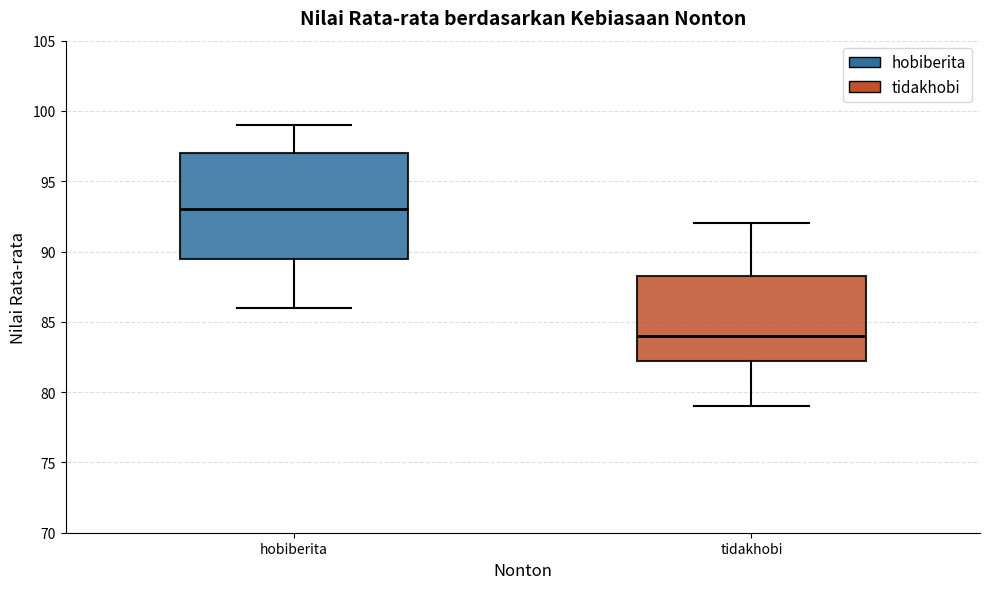

Which box's median line is the lowest?

tidakhobi